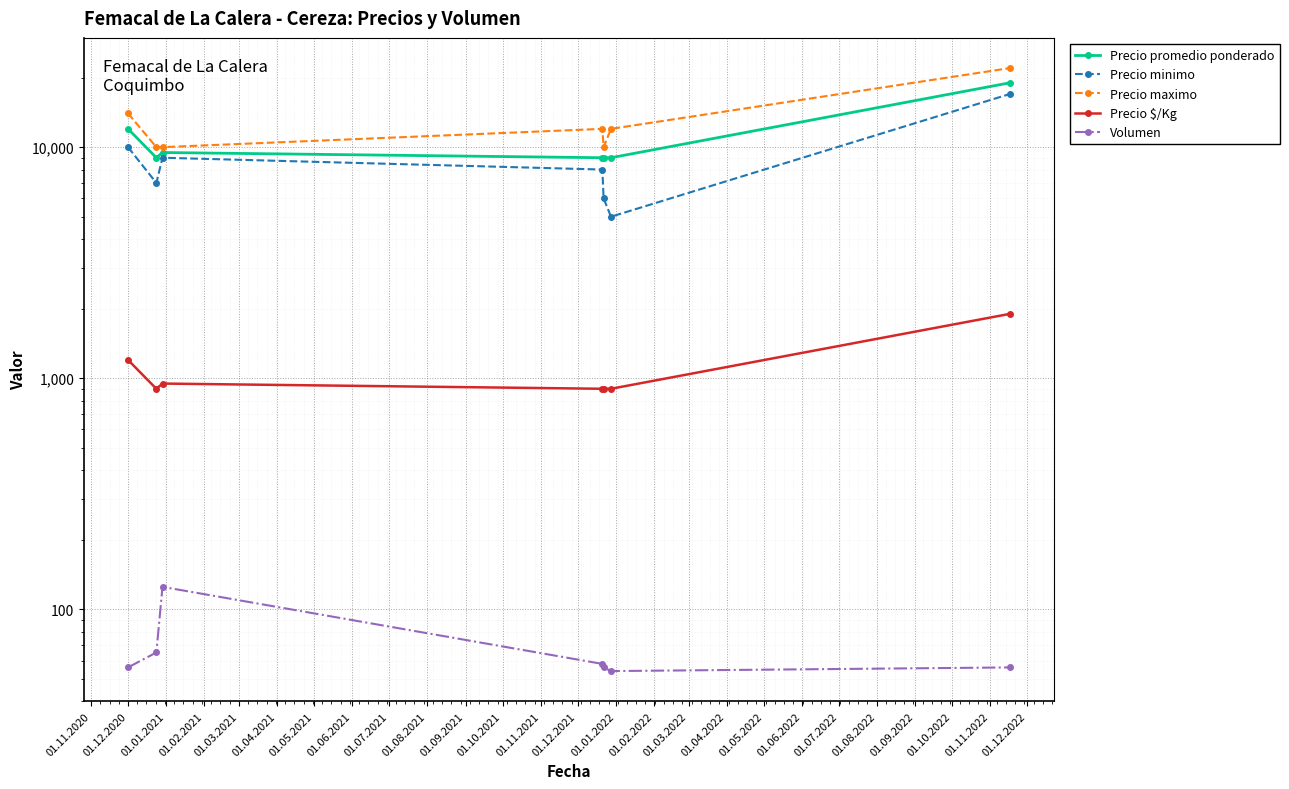

What is the lowest value of the Precio maximo series?

10000